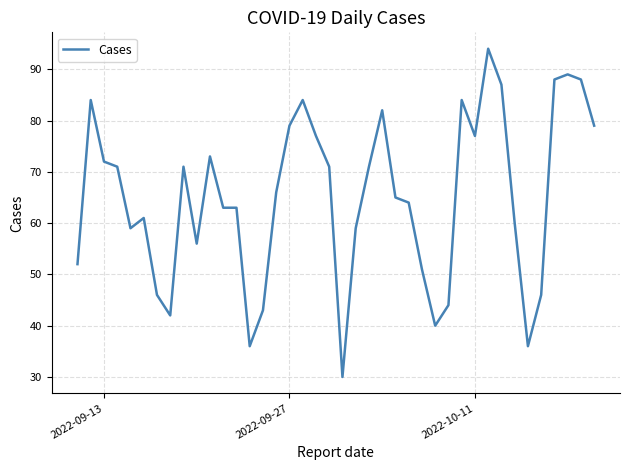

What is the difference between the maximum and minimum values?

64